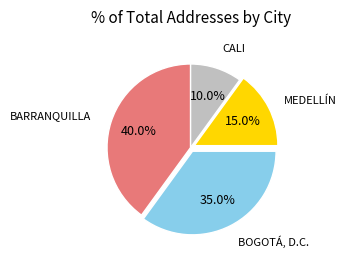

How many segments does this pie chart have?

4